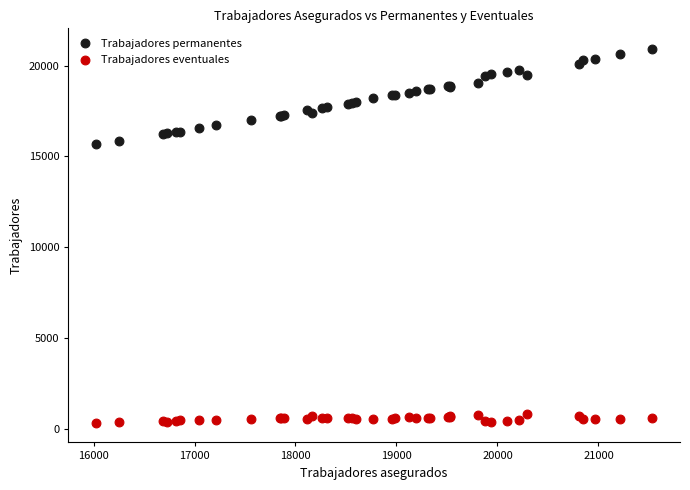

Which series has the largest Y range (max minus min)?

Trabajadores permanentes